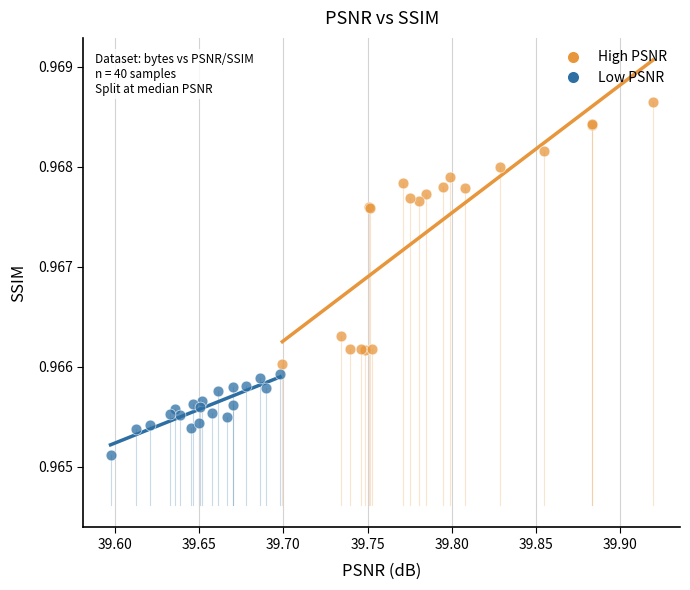

Which series reaches the minimum Y coordinate?

Low PSNR